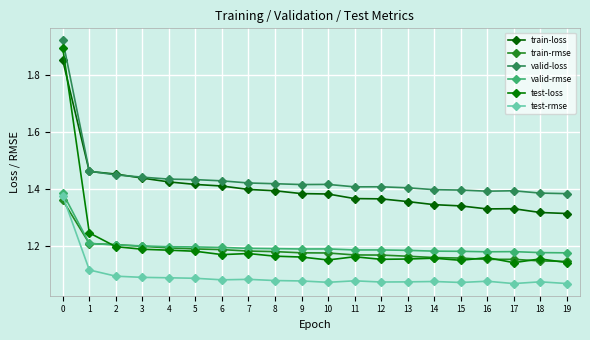

At which label is train-rmse closest to 1?

19